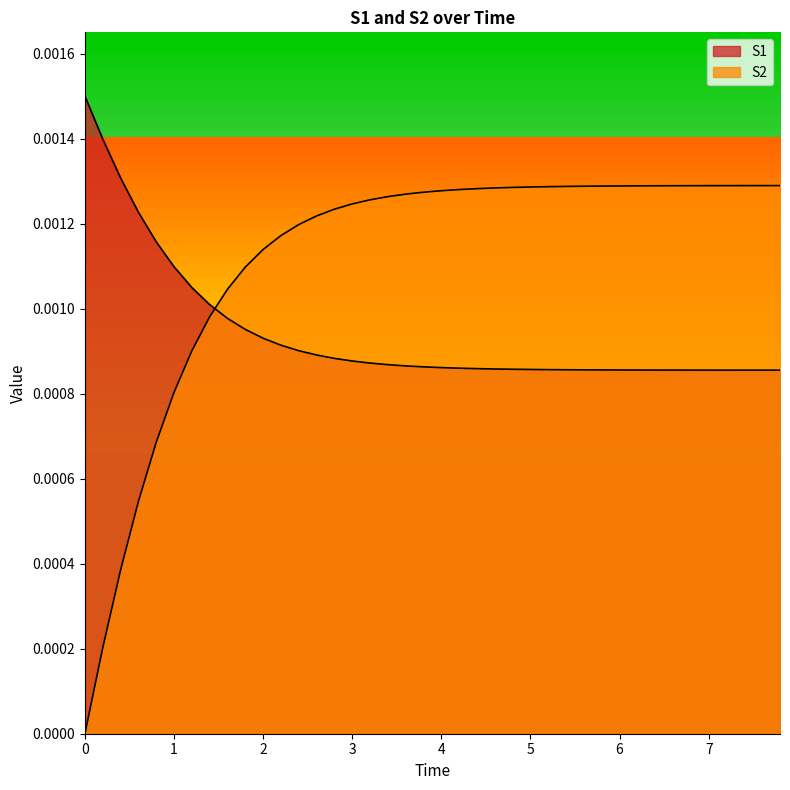

Rank the series by their maximum value, from highest to lowest.

S1, S2